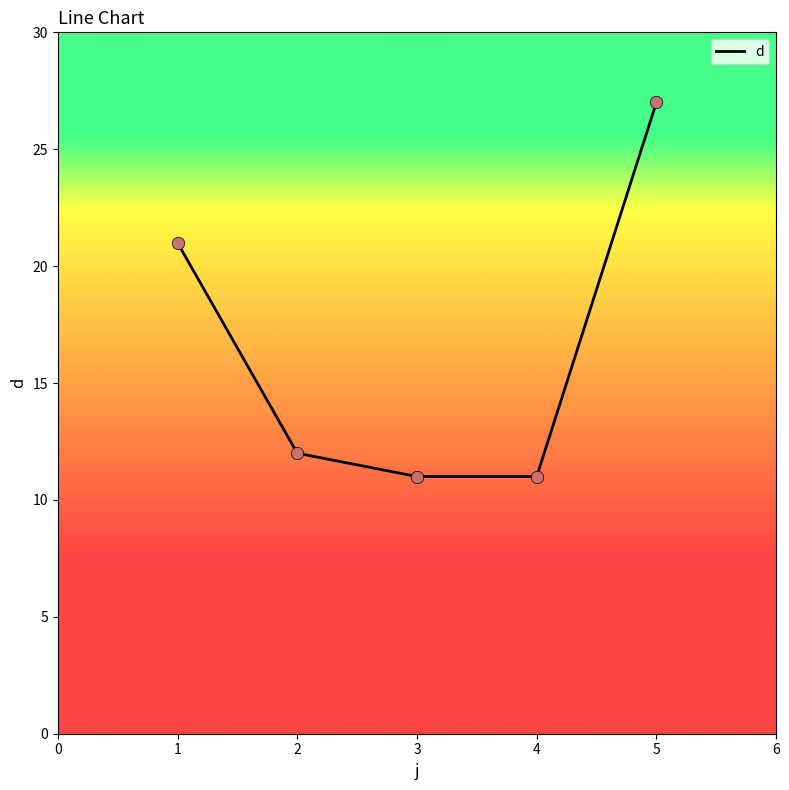

What is the change in value from 2 to 3?

-1